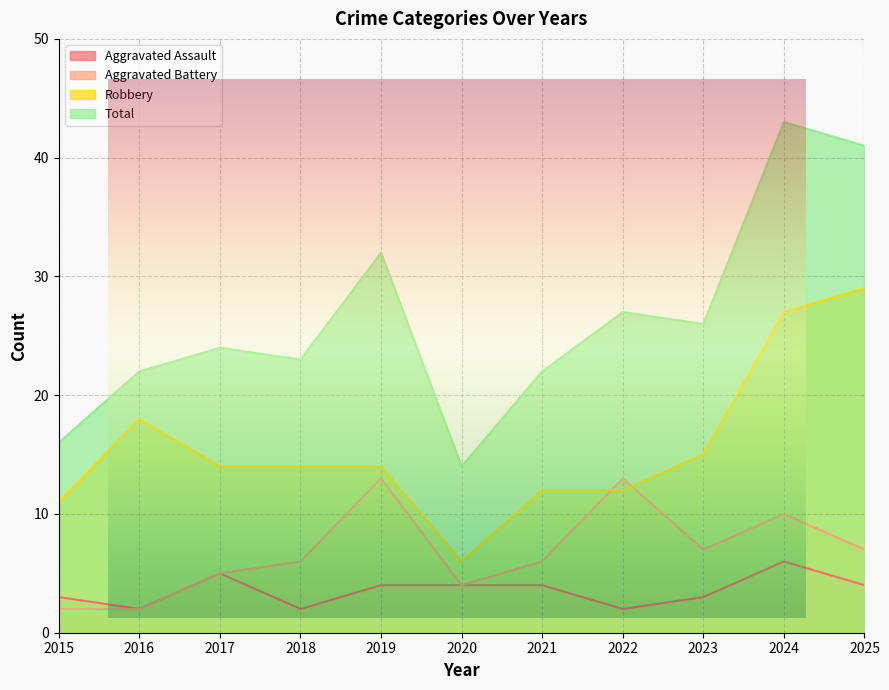

True or false: Robbery has more than 2 points higher than both neighbors.

False